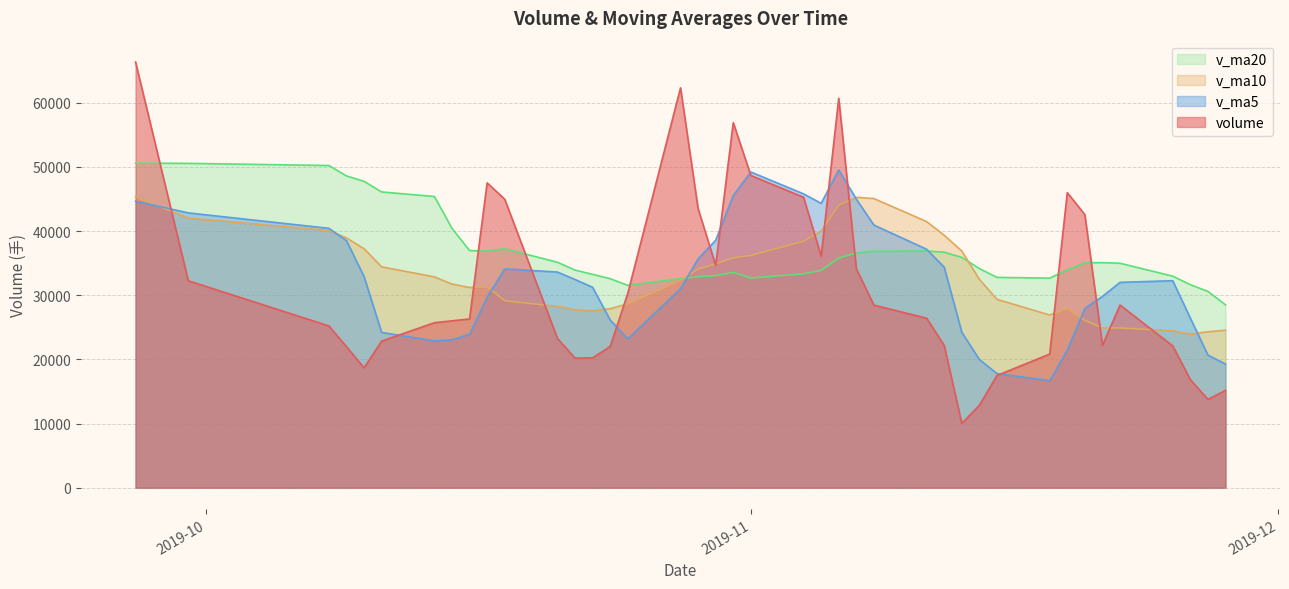

Which series ends up on top after the final intersection of v_ma10 and volume?

v_ma10